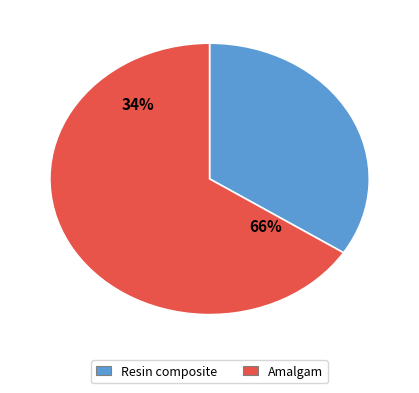

Do 3 and 2 together represent more than half of the pie?

No